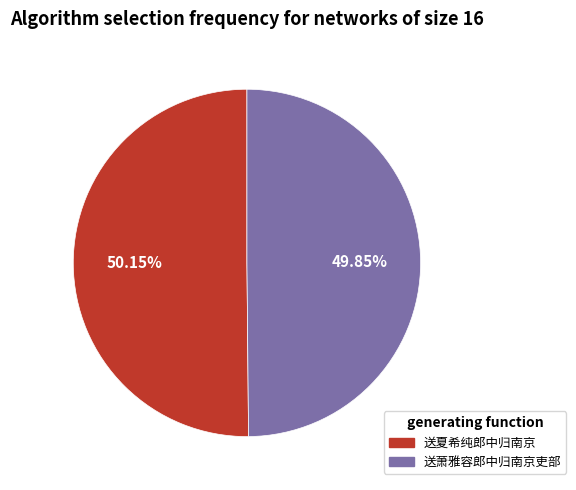

To the nearest percent, what percentage of the pie is 送萧雅容郎中归南京吏部?

50%